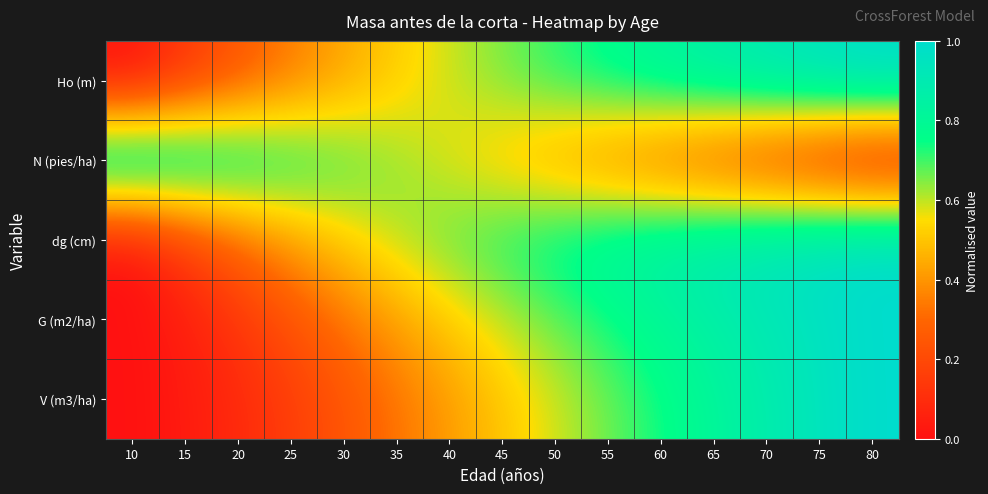

What is the maximum value shown in the chart?

1.0